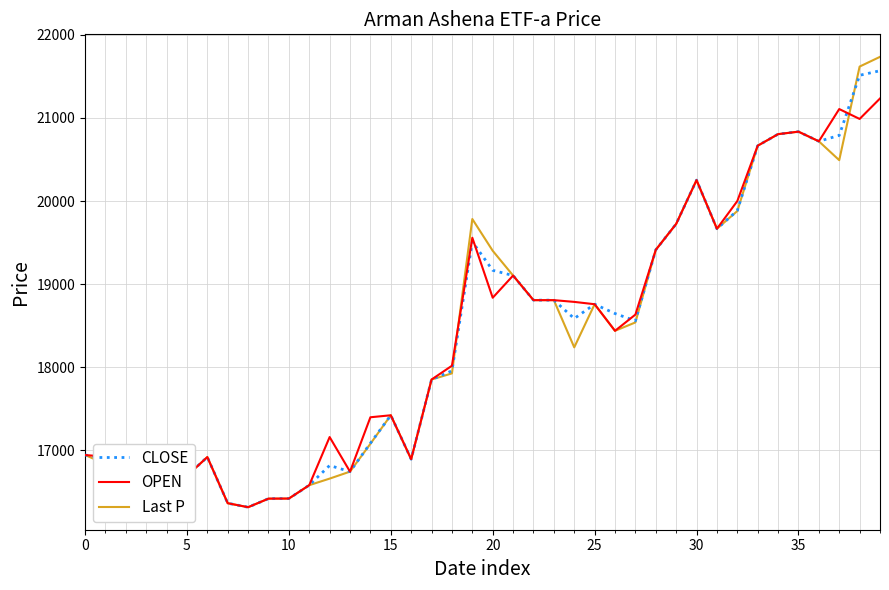

Which series has the largest range (max minus min)?

Last P